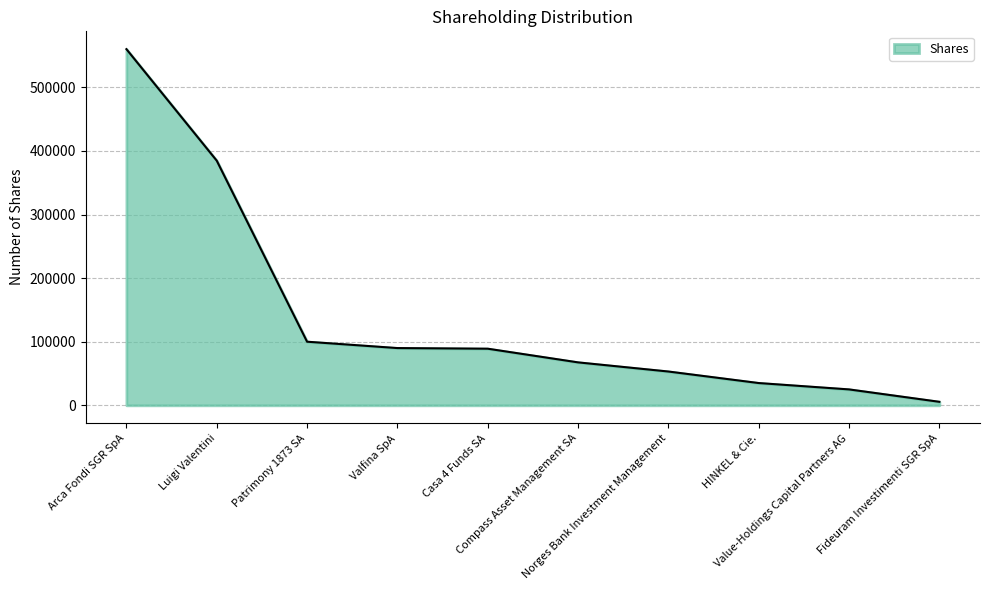

What is the difference between the maximum and minimum values?

554500